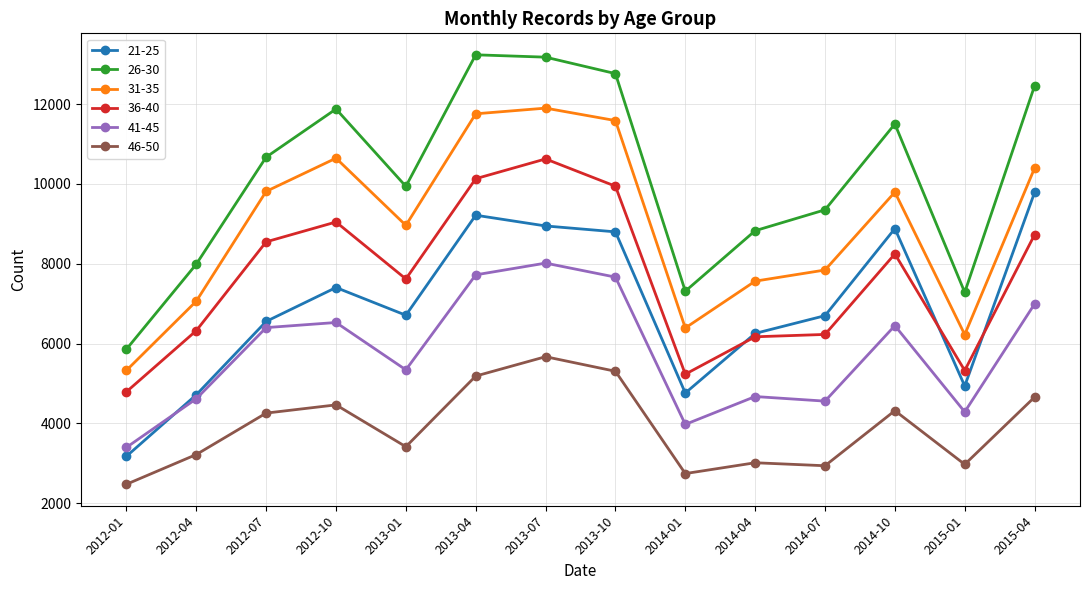

The value of 36-40 at 2014-07 is 2587. True or false?

False